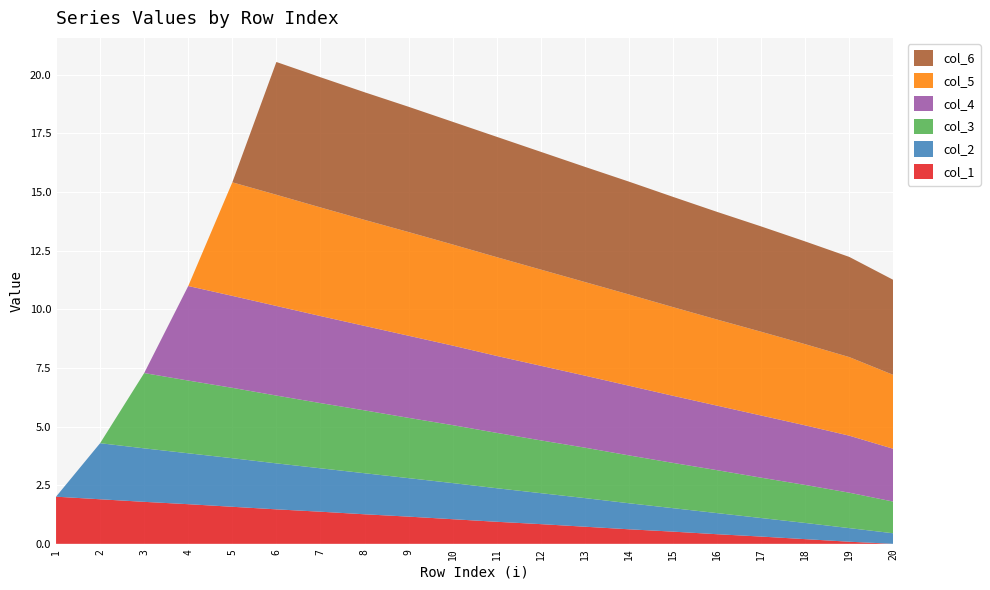

Reading right to left, what are all the values shown in this chart?

col_1: 20=0.0	19=0.1	18=0.2	17=0.3	16=0.4	15=0.5	14=0.6	13=0.7	12=0.8	11=0.9	10=1.1	9=1.2	8=1.3	7=1.4	6=1.5	5=1.6	4=1.7	3=1.8	2=1.9	1=2.0
col_2: 20=0.5	19=0.6	18=0.7	17=0.8	16=0.9	15=1.0	14=1.1	13=1.2	12=1.3	11=1.4	10=1.5	9=1.6	8=1.8	7=1.9	6=2.0	5=2.1	4=2.2	3=2.3	2=2.4	1=0.0
col_3: 20=1.4	19=1.5	18=1.6	17=1.7	16=1.8	15=1.9	14=2.0	13=2.1	12=2.2	11=2.4	10=2.5	9=2.6	8=2.7	7=2.8	6=2.9	5=3.0	4=3.1	3=3.2	2=0.0	1=0.0
col_4: 20=2.2	19=2.4	18=2.5	17=2.6	16=2.8	15=2.9	14=3.0	13=3.1	12=3.2	11=3.3	10=3.4	9=3.5	8=3.6	7=3.7	6=3.8	5=3.9	4=4.0	3=0.0	2=0.0	1=0.0
col_5: 20=3.1	19=3.4	18=3.5	17=3.6	16=3.7	15=3.8	14=3.9	13=4.0	12=4.1	11=4.2	10=4.3	9=4.4	8=4.5	7=4.6	6=4.7	5=4.8	4=0.0	3=0.0	2=0.0	1=0.0
col_6: 20=4.0	19=4.3	18=4.4	17=4.5	16=4.6	15=4.7	14=4.8	13=4.9	12=5.0	11=5.1	10=5.2	9=5.3	8=5.4	7=5.5	6=5.7	5=0.0	4=0.0	3=0.0	2=0.0	1=0.0